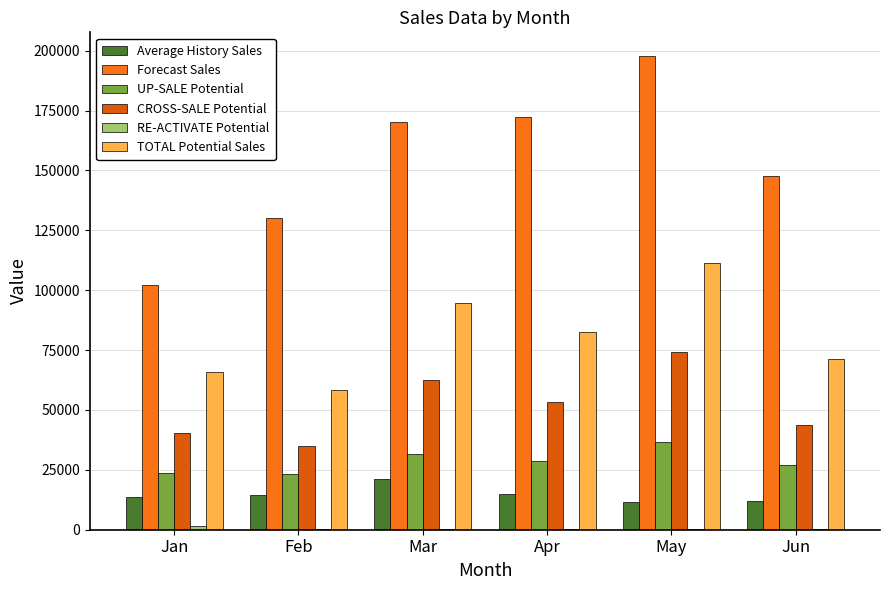

Which series has the largest total across all categories?

Forecast Sales